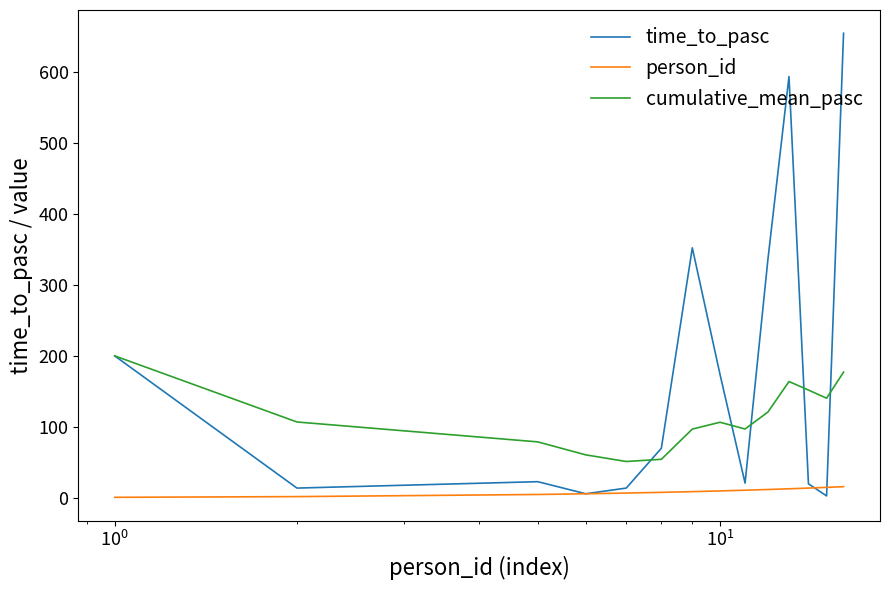

Does the chart have visible grid lines?

No